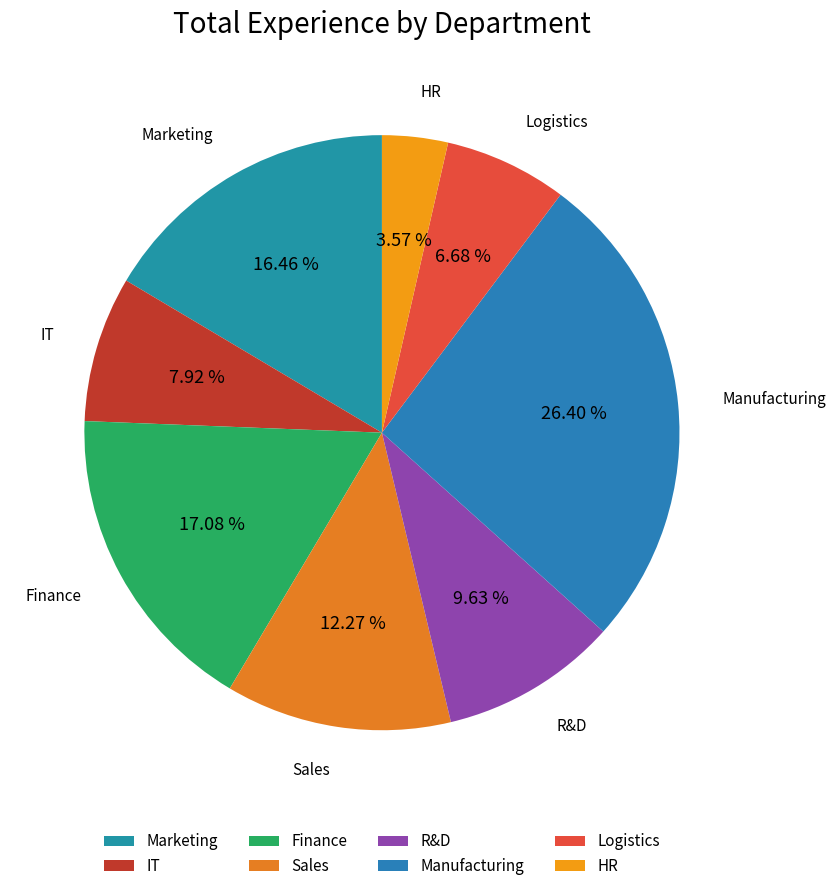

What percentage is the Sales slice, to the nearest percent?

12%